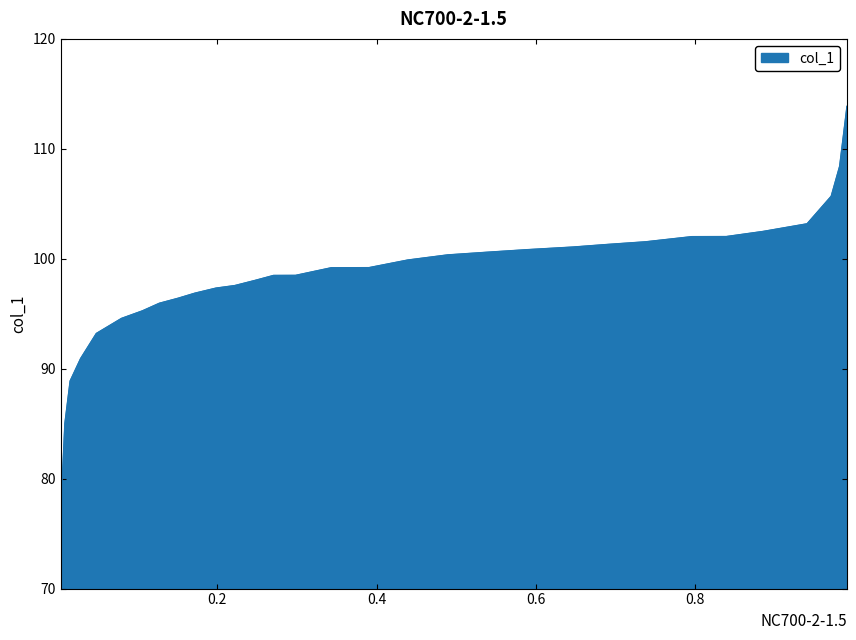

What is the maximum value shown in the chart?

113.9